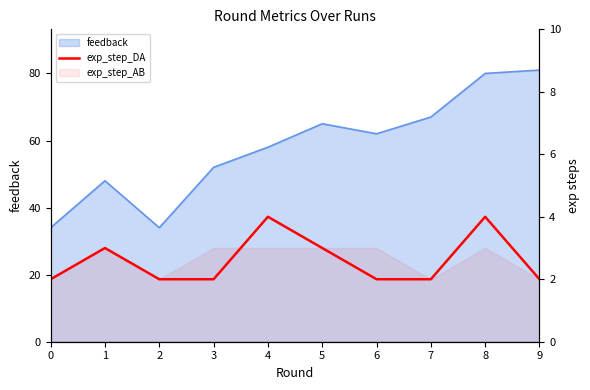

The chart shows a value of 1 at 3. True or false?

False